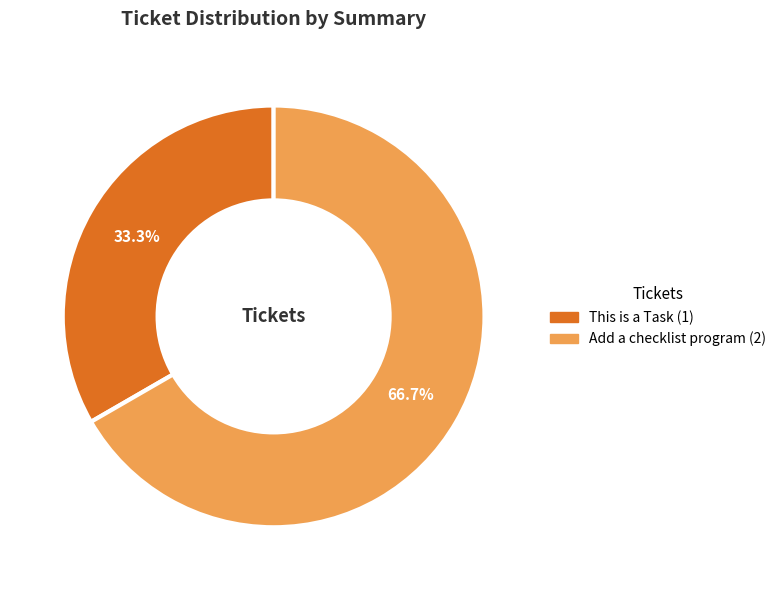

What is the ratio of the value at Add a checklist program to the value at This is a Task?

2.0